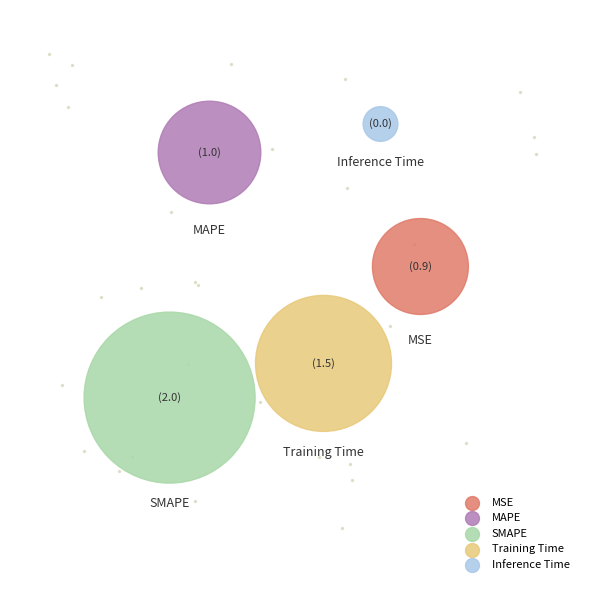

To the nearest percent, what portion does MSE represent?

17%